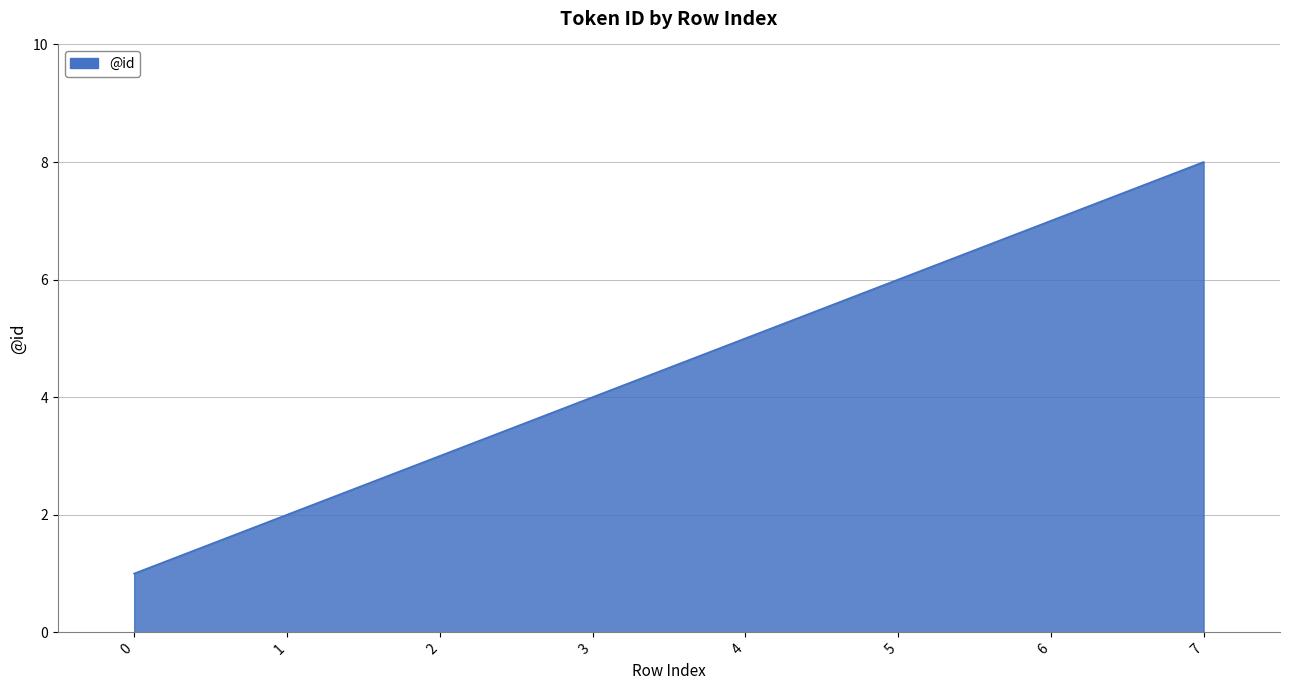

The chart shows a value of 7 at 6. True or false?

True